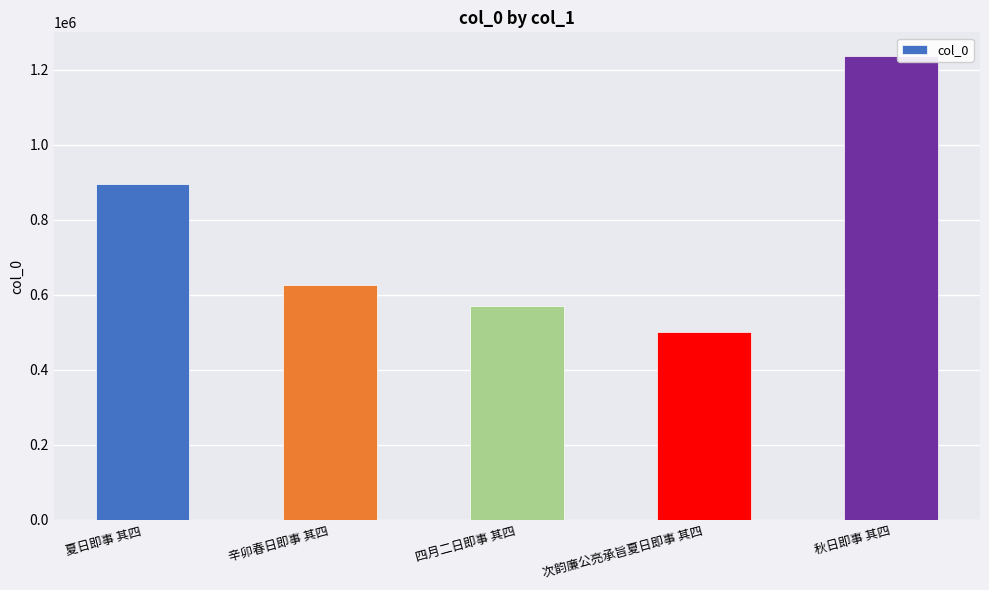

Which has a higher value, 四月二日即事 其四 or 秋日即事 其四?

秋日即事 其四